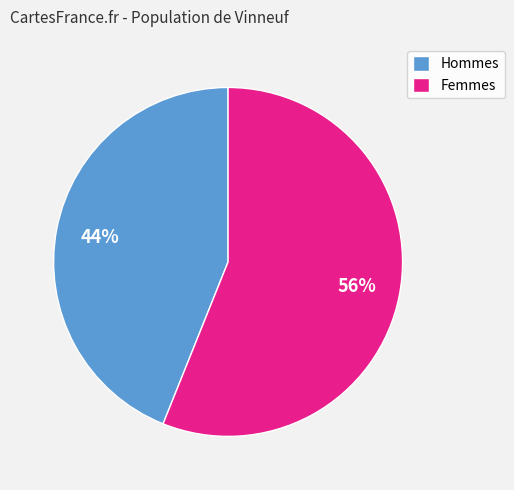

To the nearest percent, what portion does Hommes represent?

44%